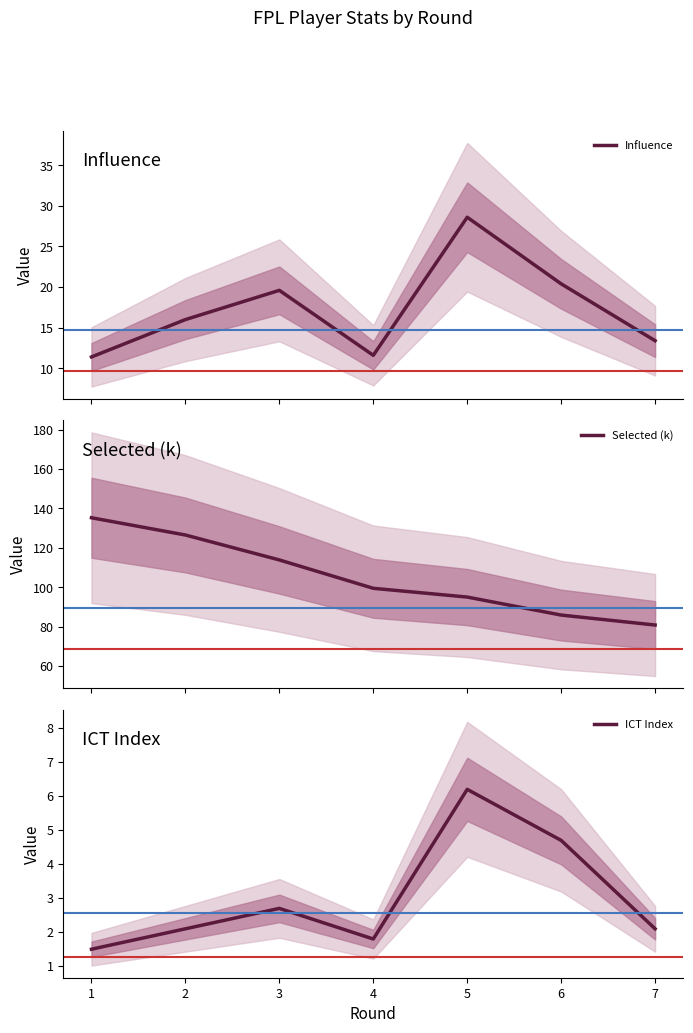

True or false: Influence and ICT Index intersect in this chart.

False